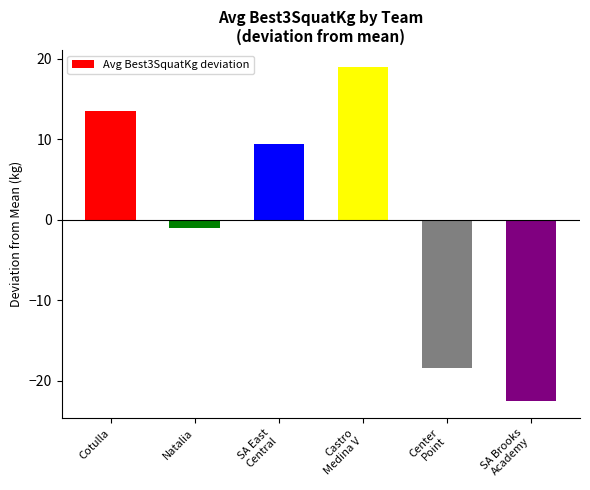

How many distinct data groups are displayed?

1